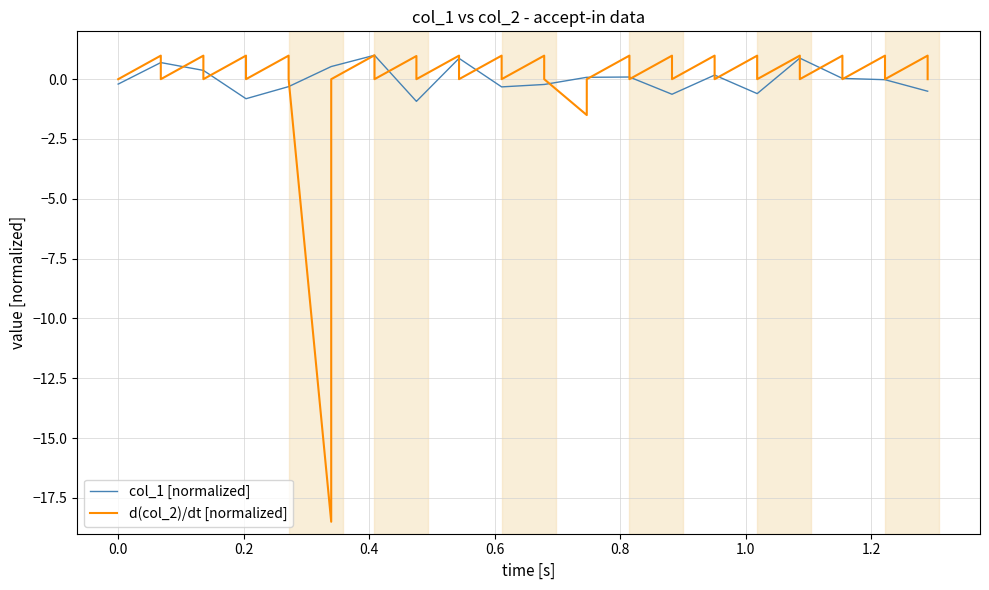

What is the minimum value for d(col_2)/dt [normalized]?

-18.5